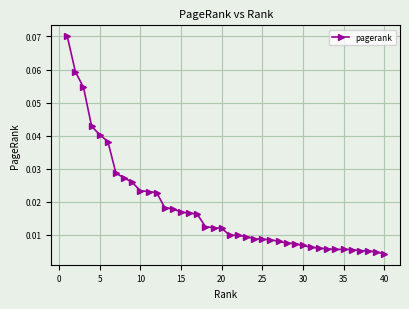

Is this an area chart (filled region under the line)?

No